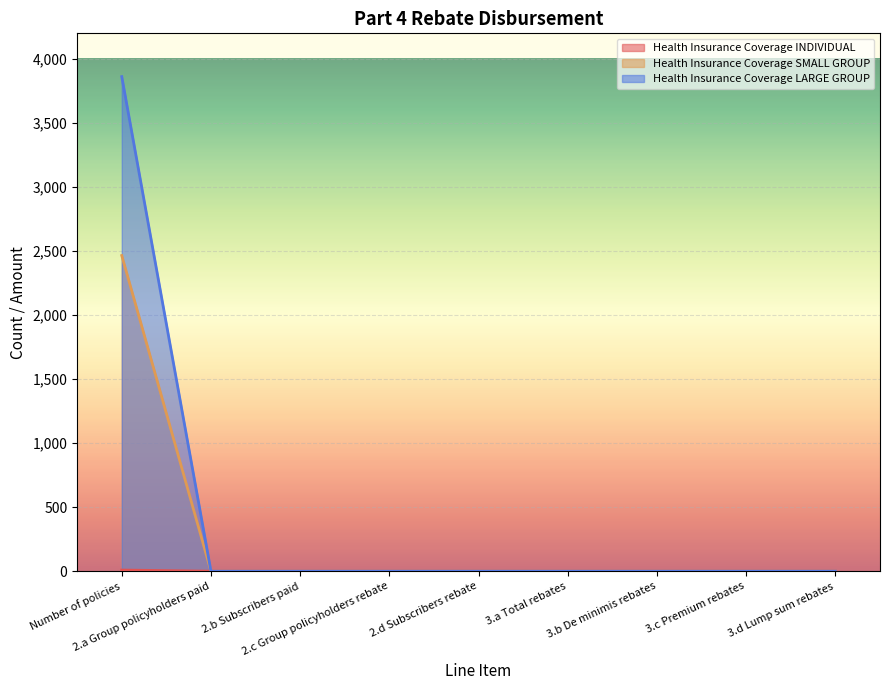

True or false: Health Insurance Coverage INDIVIDUAL and Health Insurance Coverage LARGE GROUP intersect in this chart.

False